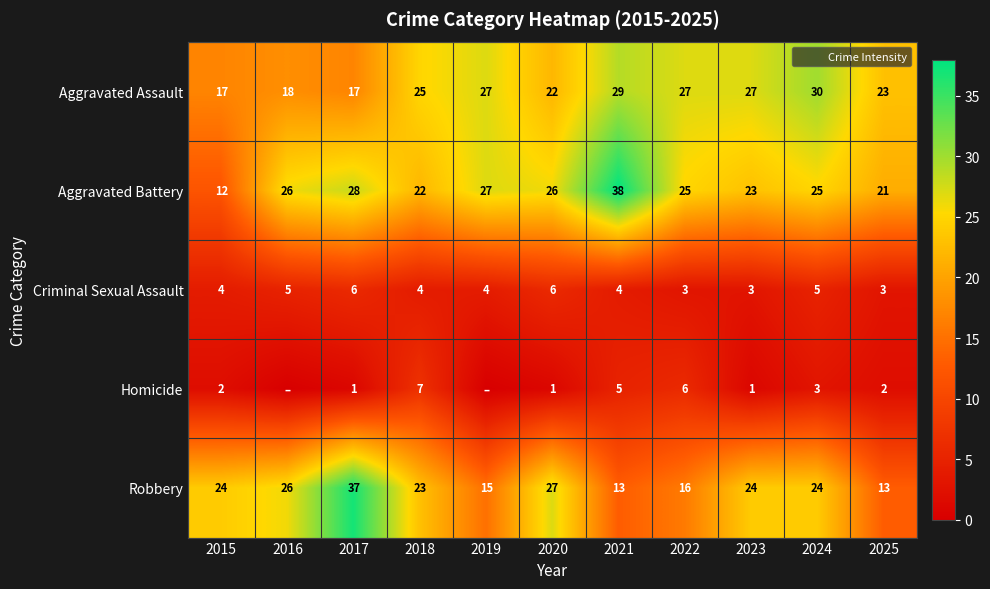

At 2015, list the series in order from smallest to largest.

Homicide, Criminal Sexual Assault, Aggravated Battery, Aggravated Assault, Robbery